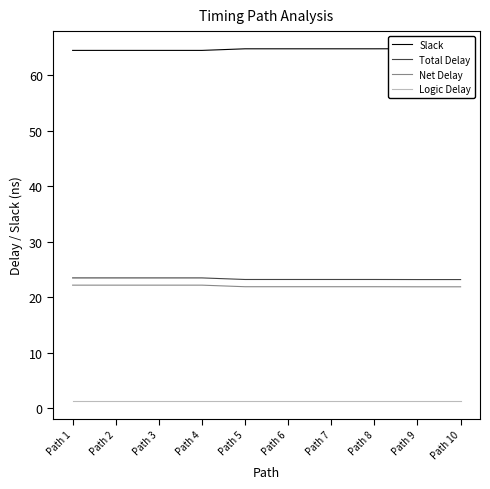

Rank the series at Path 10 from lowest to highest value.

Logic Delay, Net Delay, Total Delay, Slack